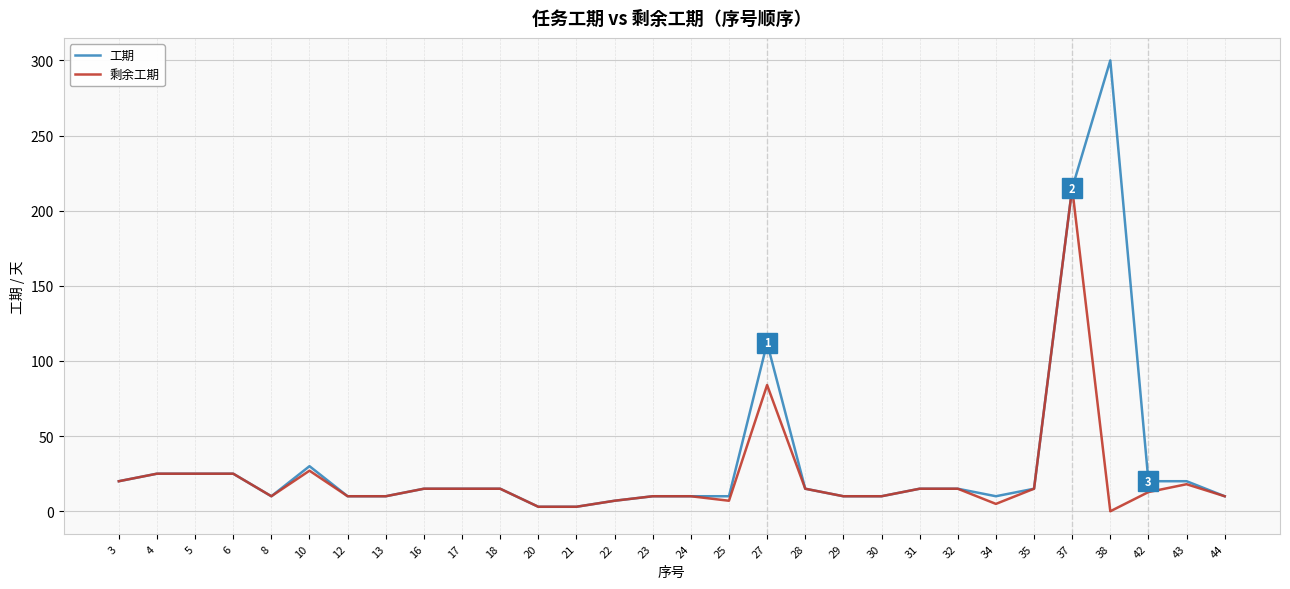

How many positive values does the 剩余工期 series have?

29